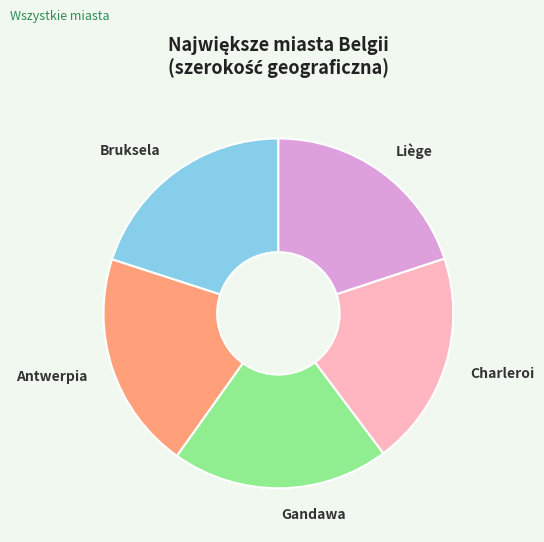

True or false: Liège accounts for 29% of the total.

False